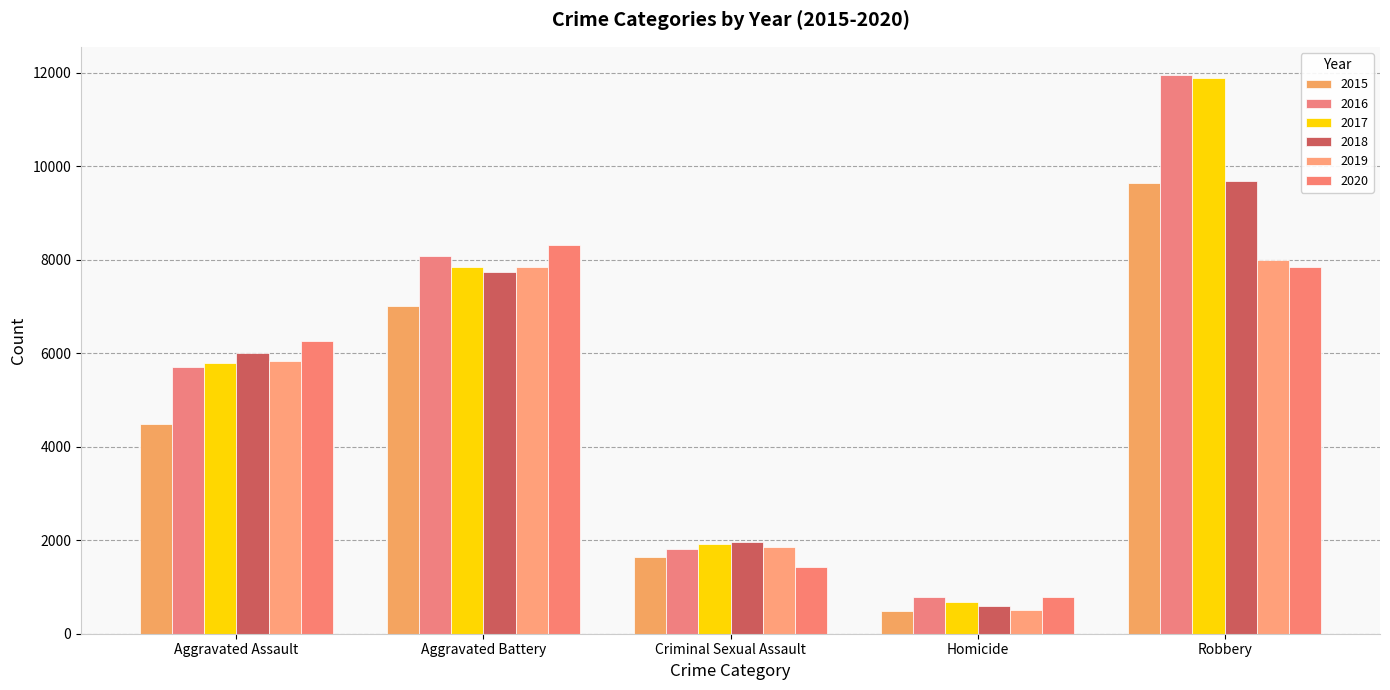

Reading left to right, what are all the values shown in this chart?

2015: Aggravated Assault=4480	Aggravated Battery=7018	Criminal Sexual Assault=1645	Homicide=496	Robbery=9638
2016: Aggravated Assault=5712	Aggravated Battery=8085	Criminal Sexual Assault=1803	Homicide=786	Robbery=11960
2017: Aggravated Assault=5793	Aggravated Battery=7845	Criminal Sexual Assault=1923	Homicide=672	Robbery=11880
2018: Aggravated Assault=6001	Aggravated Battery=7735	Criminal Sexual Assault=1960	Homicide=589	Robbery=9679
2019: Aggravated Assault=5840	Aggravated Battery=7857	Criminal Sexual Assault=1853	Homicide=498	Robbery=7994
2020: Aggravated Assault=6263	Aggravated Battery=8317	Criminal Sexual Assault=1423	Homicide=785	Robbery=7854